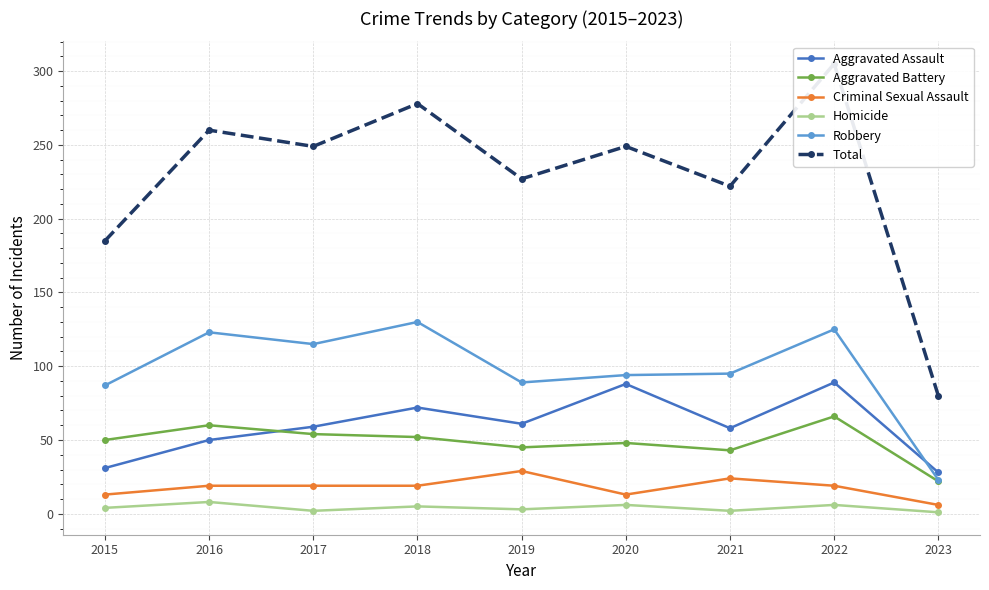

What is the average value of the Homicide series?

4